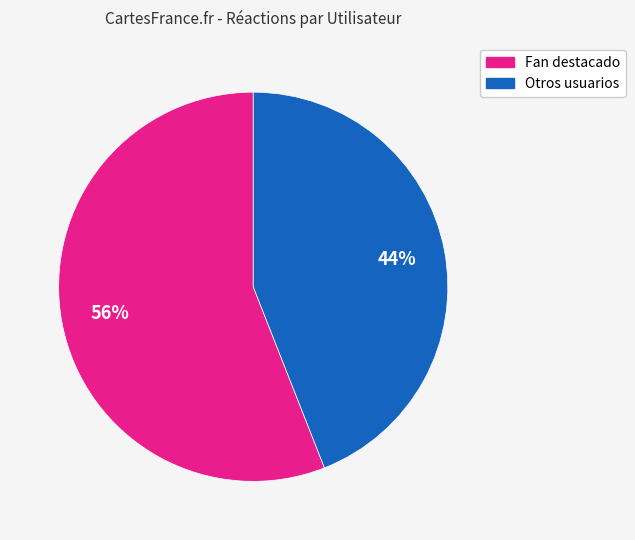

Is there any slice that represents more than half of the pie?

Yes